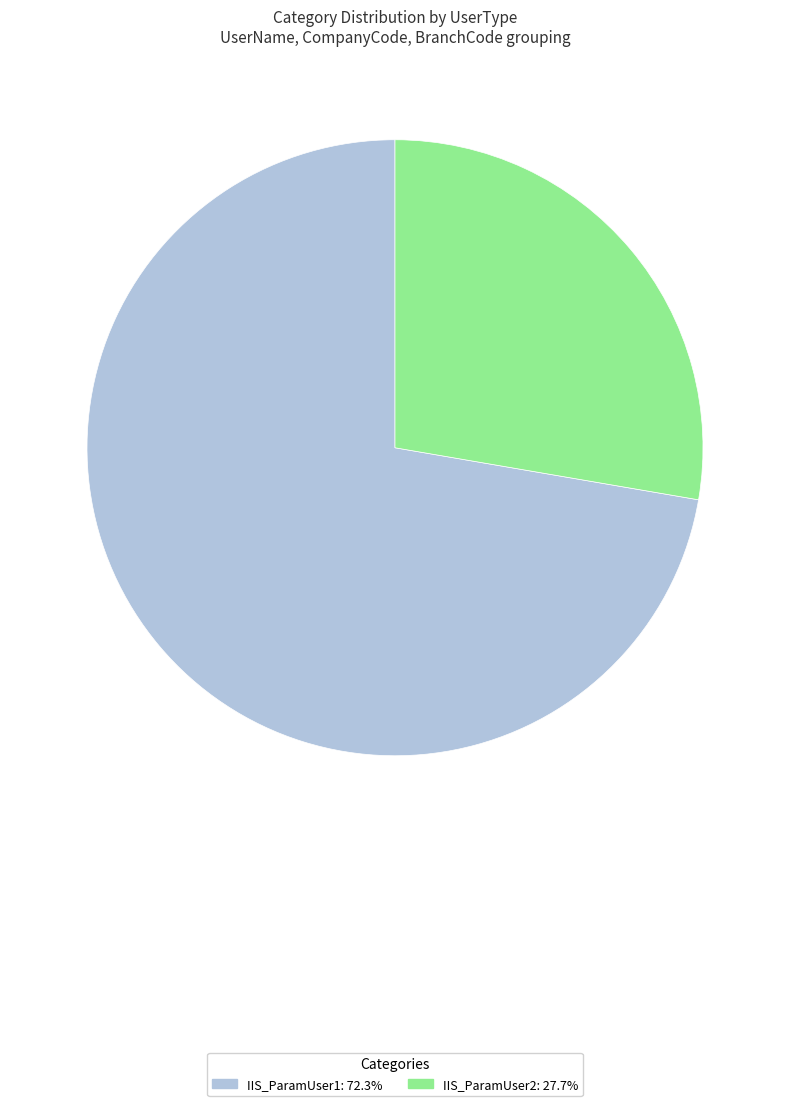

Do IIS_ParamUser2 and IIS_ParamUser1 together represent more than half of the pie?

Yes